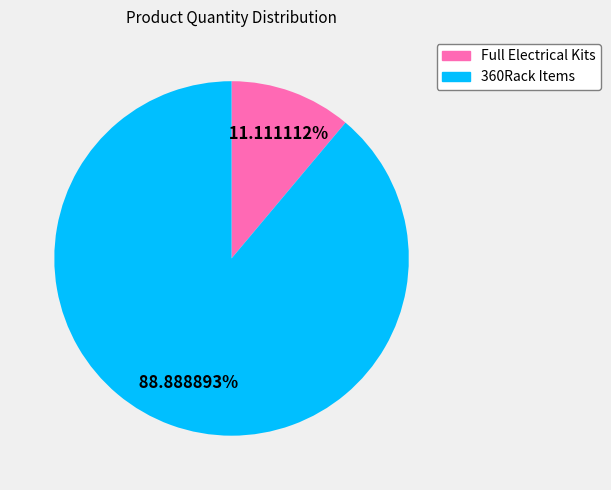

To the nearest percent, what is the difference between the largest and smallest slice percentages?

78%